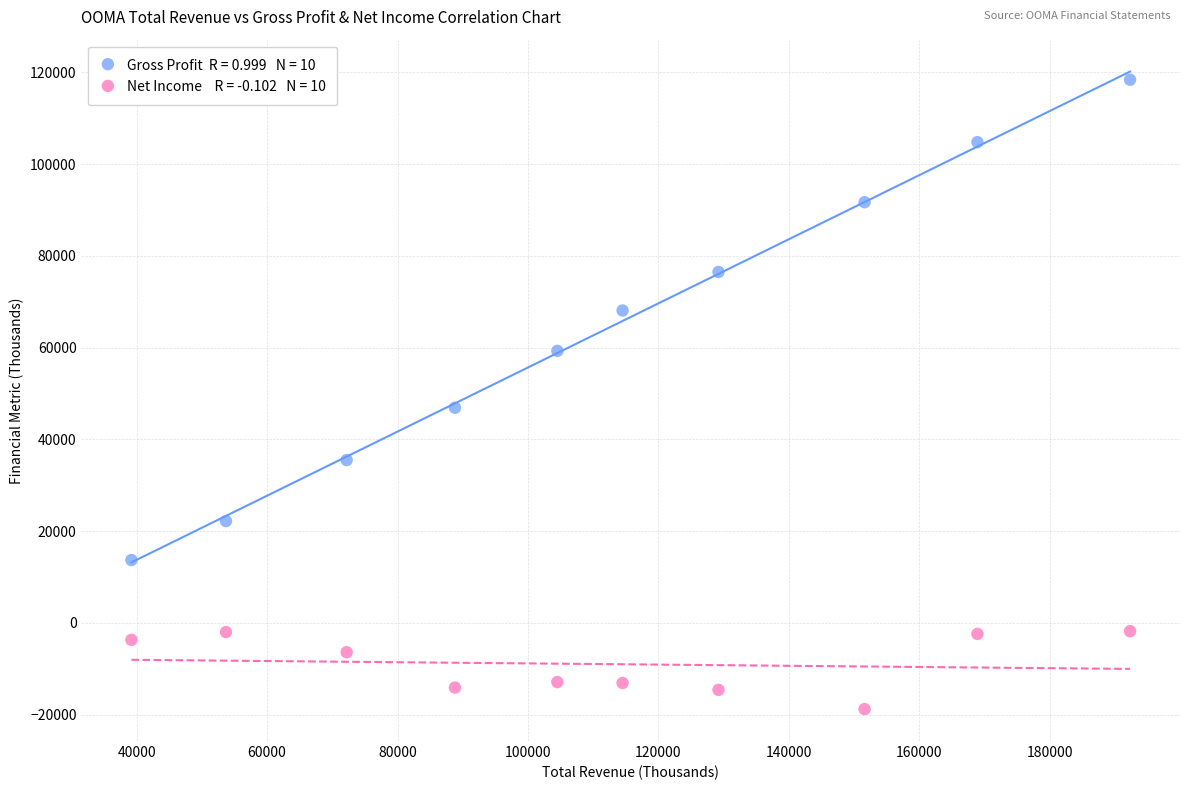

Across all data points, what is the range of X values (max minus min)?

153100